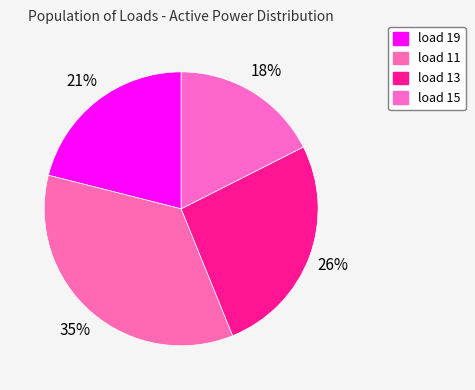

How many slices are in this pie chart?

4